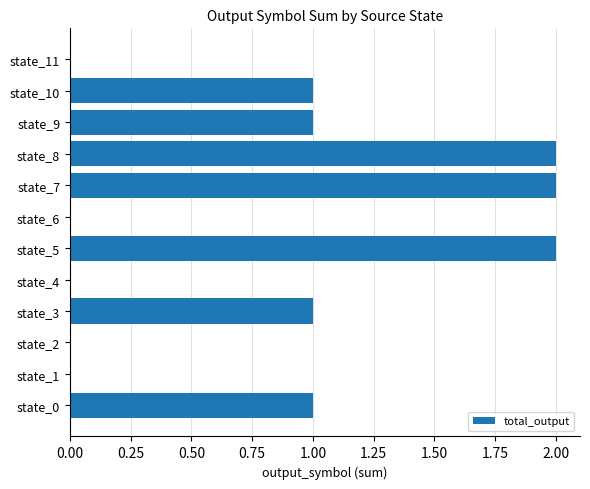

Count the number of data series in this chart.

1